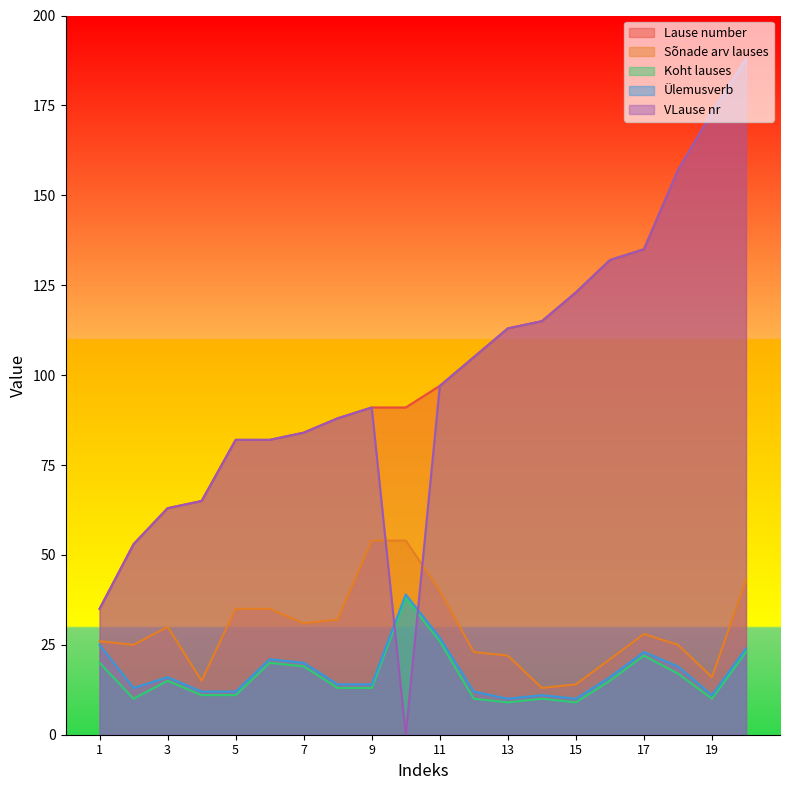

At which category is the sum across all series the highest?

20